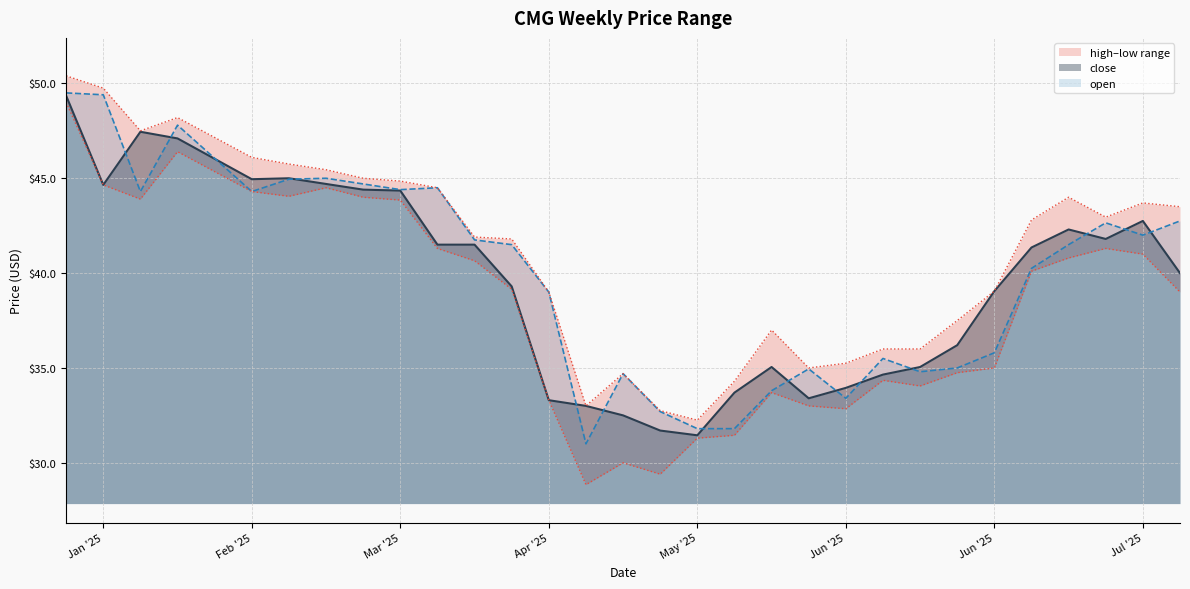

How many interior local peaks does the open series have?

7